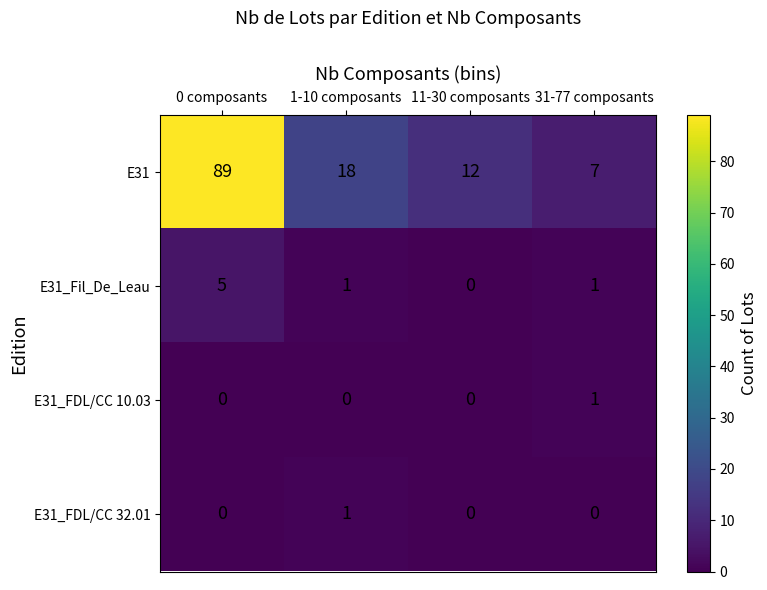

Reading left to right, what are all the values shown in this chart?

E31: 0 composants=89	1-10 composants=18	11-30 composants=12	31-77 composants=7
E31_Fil_De_Leau: 0 composants=5	1-10 composants=1	11-30 composants=0	31-77 composants=1
E31_FDL/CC 10.03: 0 composants=0	1-10 composants=0	11-30 composants=0	31-77 composants=1
E31_FDL/CC 32.01: 0 composants=0	1-10 composants=1	11-30 composants=0	31-77 composants=0